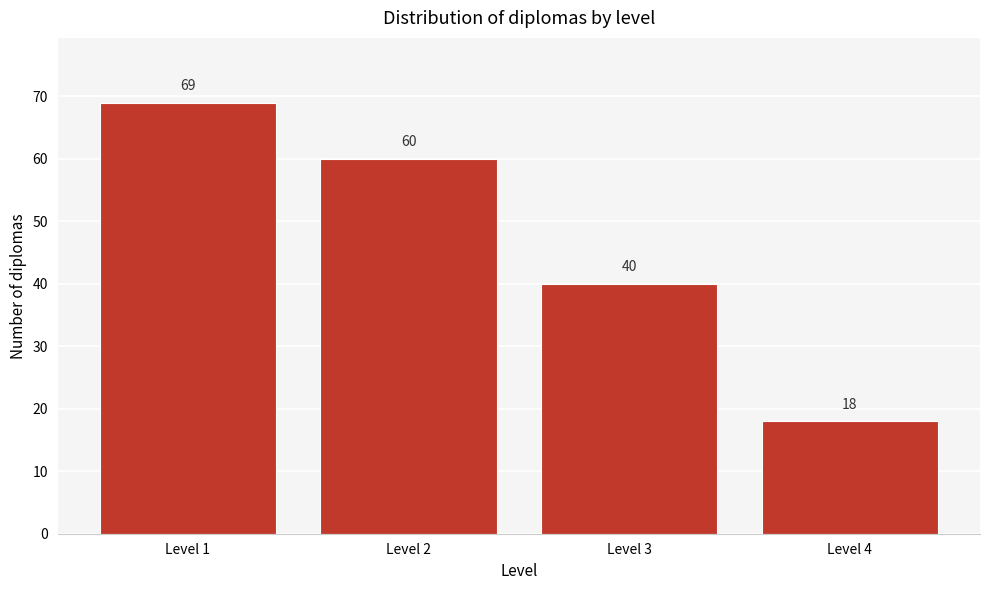

Reading left to right, list all the values displayed in this chart.

Level 1=69	Level 2=60	Level 3=40	Level 4=18